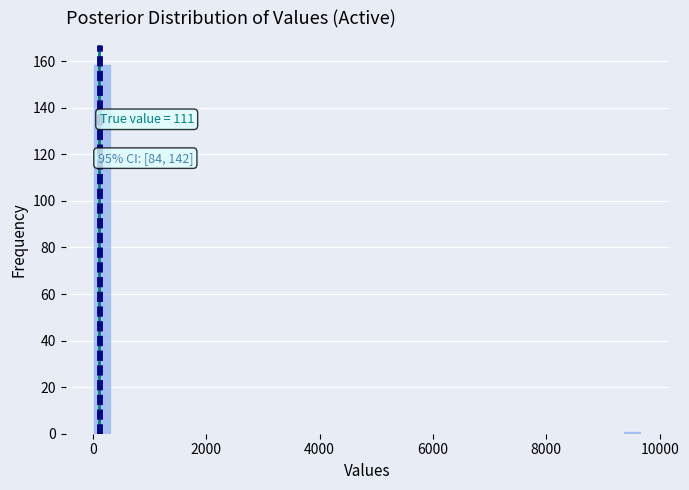

Read against the x-axis, roughly where is the centre of the tallest bar?

200